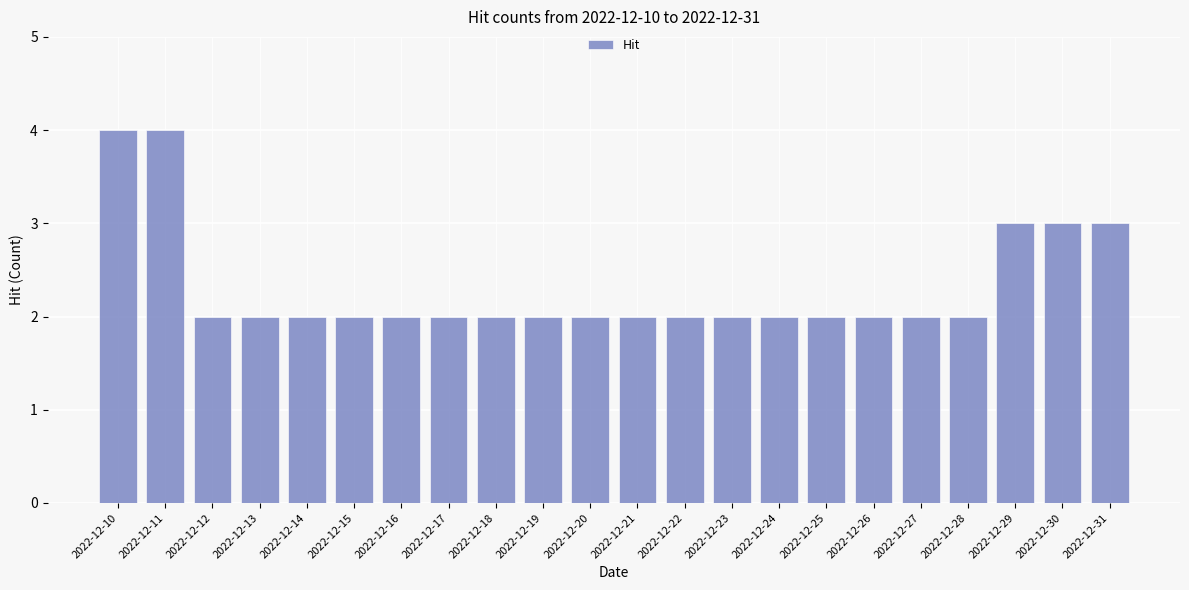

What is the average value?

2